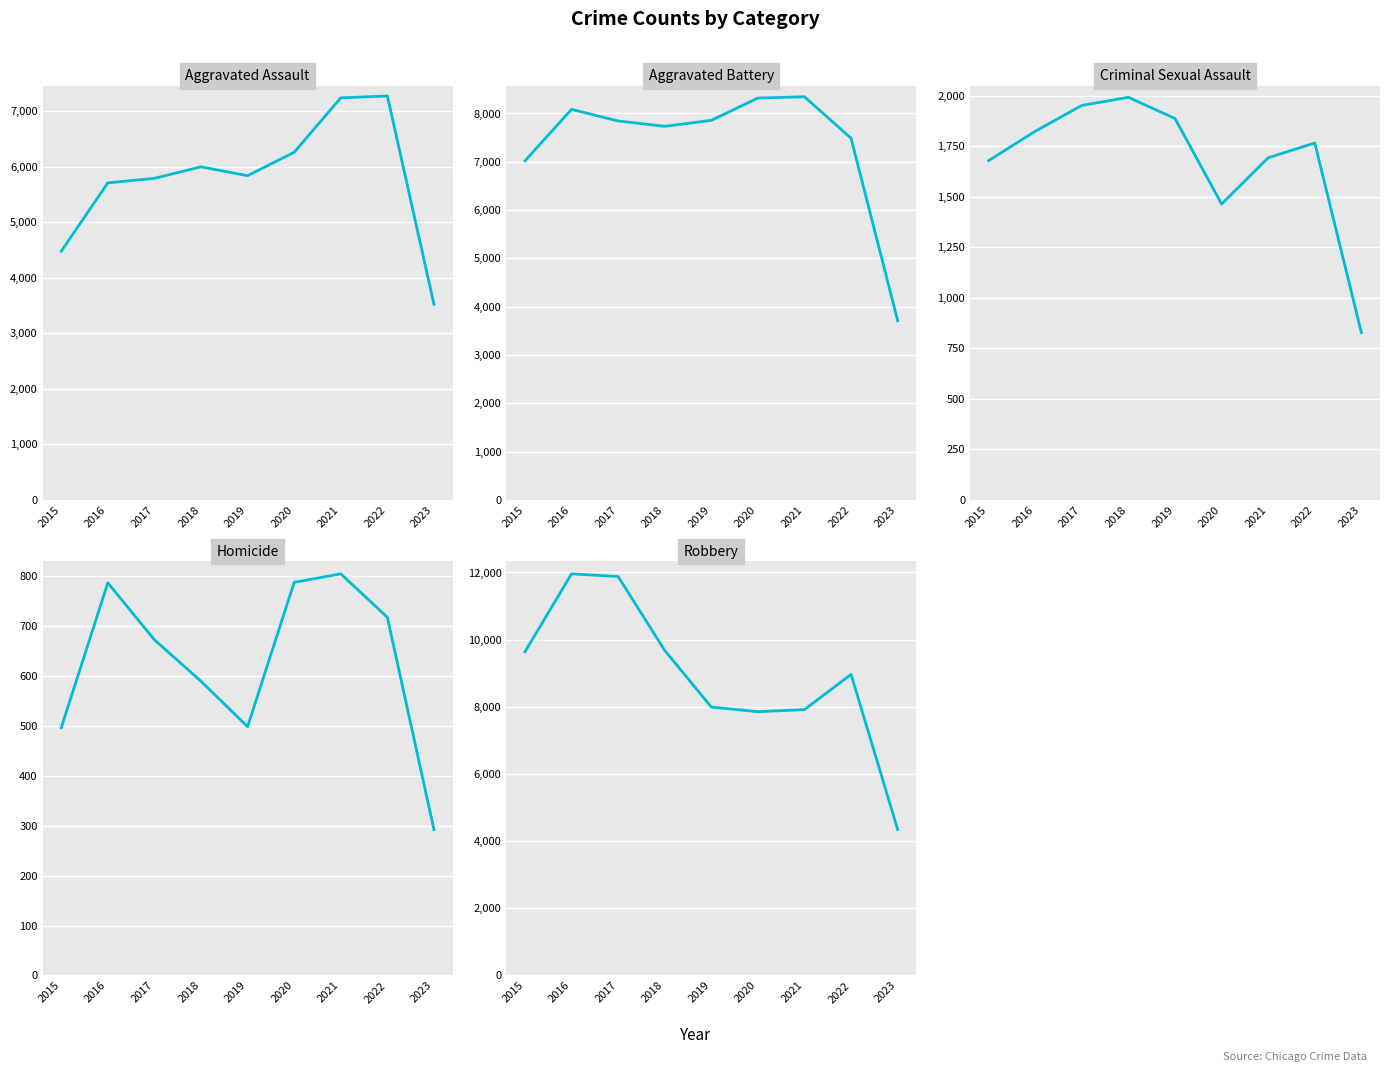

Reading left to right, what are all the values shown in this chart?

Aggravated Assault: 4480	5712	5793	6001	5841	6263	7243	7277	3526
Aggravated Battery: 7018	8085	7845	7734	7857	8319	8346	7487	3710
Criminal Sexual Assault: 1679	1824	1952	1992	1887	1464	1693	1766	828
Homicide: 496	786	672	589	498	787	804	717	292
Robbery: 9638	11960	11880	9680	7994	7855	7917	8965	4346